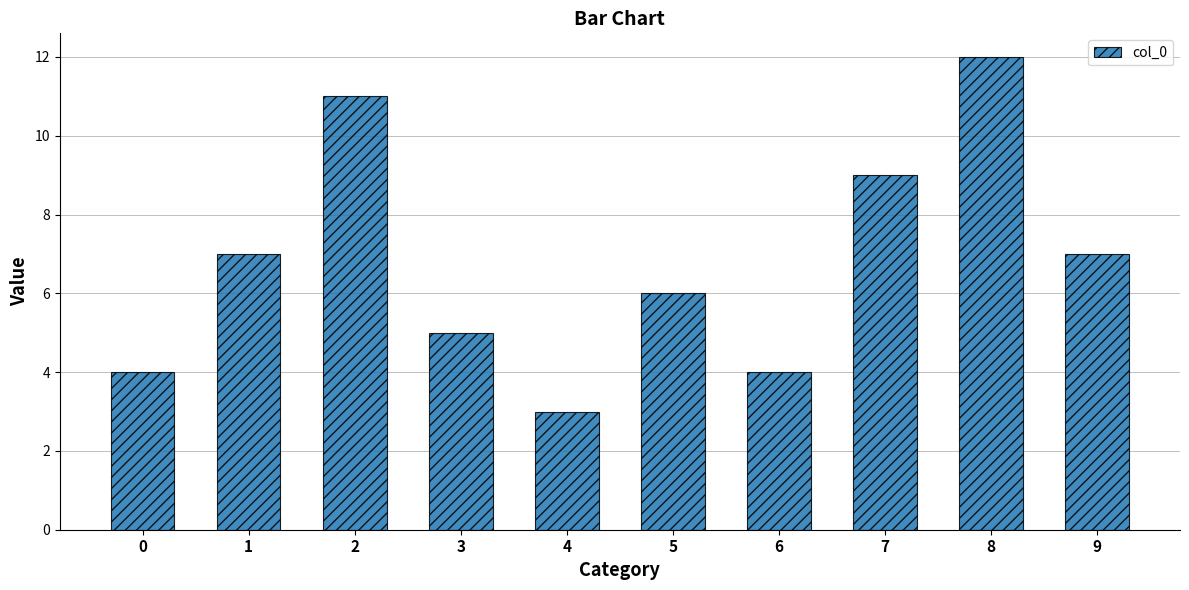

How many categories are shown in the chart?

10